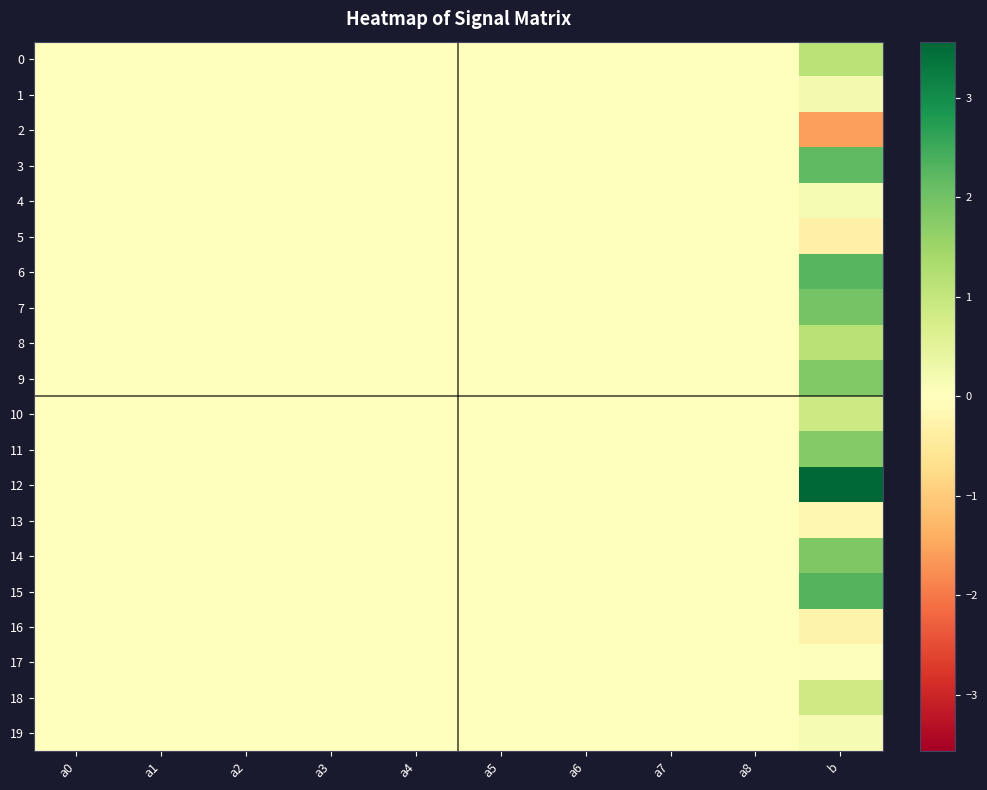

Reading left to right, list all the values displayed in this chart.

0: a0=-0.0	a1=-0.0	a2=0.0	a3=0.0	a4=0.0	a5=0.0	a6=0.0	a7=0.0	a8=0.0	b=1.1
1: a0=0.0	a1=0.0	a2=0.0	a3=-0.0	a4=0.0	a5=0.0	a6=-0.0	a7=-0.0	a8=0.0	b=0.2
2: a0=-0.0	a1=-0.0	a2=0.0	a3=-0.0	a4=-0.0	a5=-0.0	a6=-0.0	a7=0.0	a8=-0.0	b=-1.6
3: a0=0.0	a1=0.0	a2=-0.0	a3=-0.0	a4=-0.0	a5=0.0	a6=0.0	a7=-0.0	a8=-0.0	b=2.2
4: a0=0.0	a1=0.0	a2=0.0	a3=-0.0	a4=-0.0	a5=-0.0	a6=-0.0	a7=0.0	a8=-0.0	b=0.2
5: a0=0.0	a1=-0.0	a2=0.0	a3=0.0	a4=-0.0	a5=-0.0	a6=-0.0	a7=0.0	a8=-0.0	b=-0.3
6: a0=0.0	a1=-0.0	a2=-0.0	a3=0.0	a4=-0.0	a5=0.0	a6=-0.0	a7=0.0	a8=0.0	b=2.3
7: a0=0.0	a1=0.0	a2=-0.0	a3=0.0	a4=0.0	a5=0.0	a6=0.0	a7=-0.0	a8=0.0	b=2.0
8: a0=0.0	a1=-0.0	a2=-0.0	a3=0.0	a4=0.0	a5=0.0	a6=0.0	a7=0.0	a8=0.0	b=1.2
9: a0=-0.0	a1=0.0	a2=-0.0	a3=0.0	a4=0.0	a5=0.0	a6=-0.0	a7=0.0	a8=-0.0	b=1.8
10: a0=0.0	a1=0.0	a2=-0.0	a3=-0.0	a4=-0.0	a5=-0.0	a6=-0.0	a7=-0.0	a8=-0.0	b=0.9
11: a0=-0.0	a1=-0.0	a2=-0.0	a3=0.0	a4=-0.0	a5=-0.0	a6=0.0	a7=0.0	a8=-0.0	b=1.8
12: a0=0.0	a1=0.0	a2=-0.0	a3=0.0	a4=0.0	a5=0.0	a6=0.0	a7=-0.0	a8=0.0	b=3.6
13: a0=-0.0	a1=-0.0	a2=0.0	a3=0.0	a4=0.0	a5=-0.0	a6=-0.0	a7=0.0	a8=0.0	b=-0.2
14: a0=-0.0	a1=-0.0	a2=-0.0	a3=0.0	a4=0.0	a5=0.0	a6=0.0	a7=-0.0	a8=0.0	b=1.8
15: a0=-0.0	a1=0.0	a2=-0.0	a3=-0.0	a4=0.0	a5=0.0	a6=0.0	a7=-0.0	a8=0.0	b=2.3
16: a0=-0.0	a1=0.0	a2=0.0	a3=-0.0	a4=0.0	a5=-0.0	a6=0.0	a7=-0.0	a8=-0.0	b=-0.3
17: a0=-0.0	a1=-0.0	a2=0.0	a3=-0.0	a4=-0.0	a5=-0.0	a6=-0.0	a7=0.0	a8=-0.0	b=0.0
18: a0=-0.0	a1=0.0	a2=0.0	a3=-0.0	a4=-0.0	a5=-0.0	a6=-0.0	a7=-0.0	a8=-0.0	b=0.8
19: a0=0.0	a1=-0.0	a2=0.0	a3=-0.0	a4=-0.0	a5=-0.0	a6=0.0	a7=-0.0	a8=0.0	b=0.2